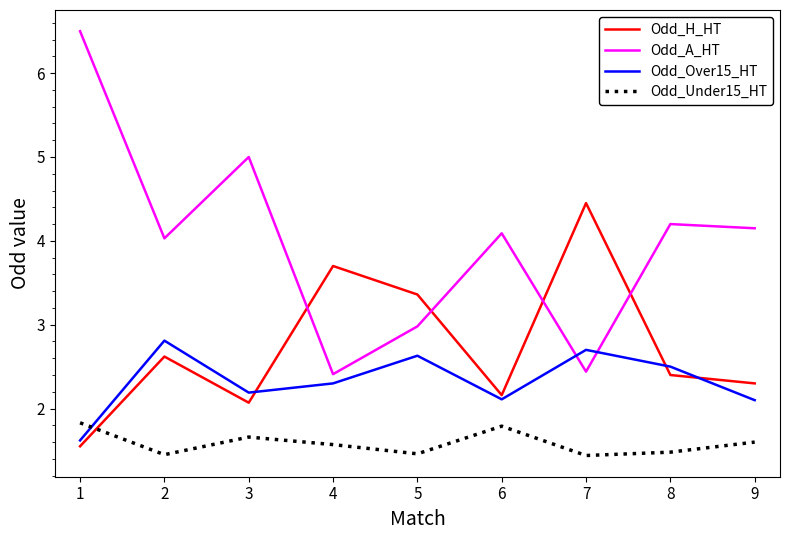

The value of Odd_Over15_HT at 8 is 2.5. True or false?

True